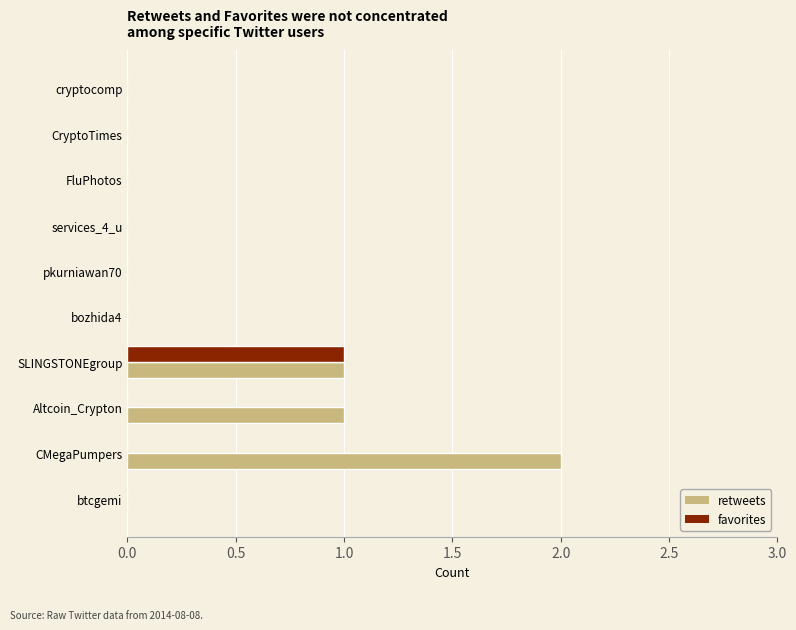

Which series has the largest total across all categories?

retweets